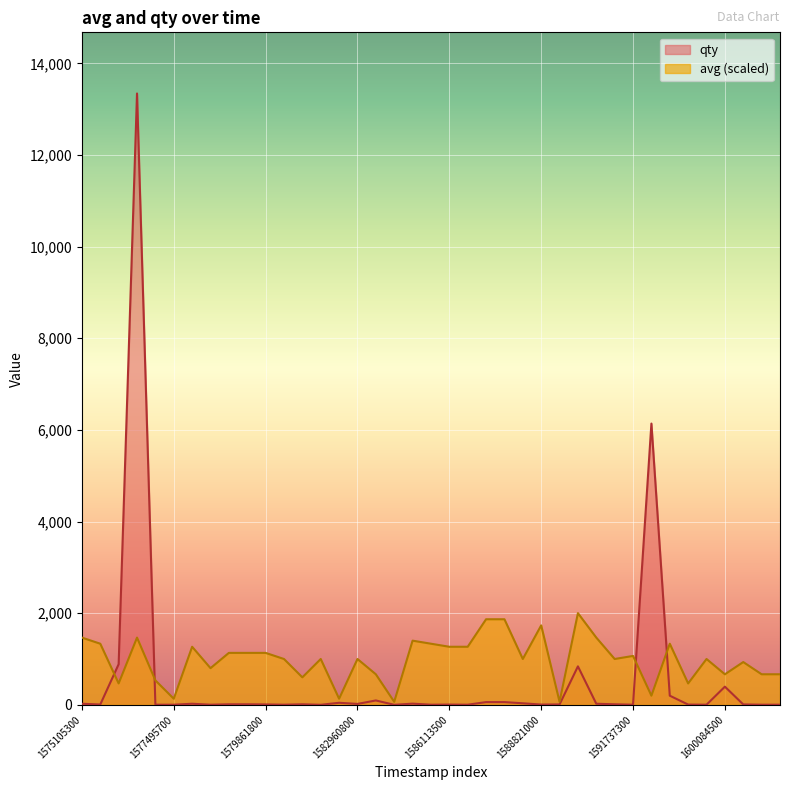

Which series has the widest spread of values?

qty